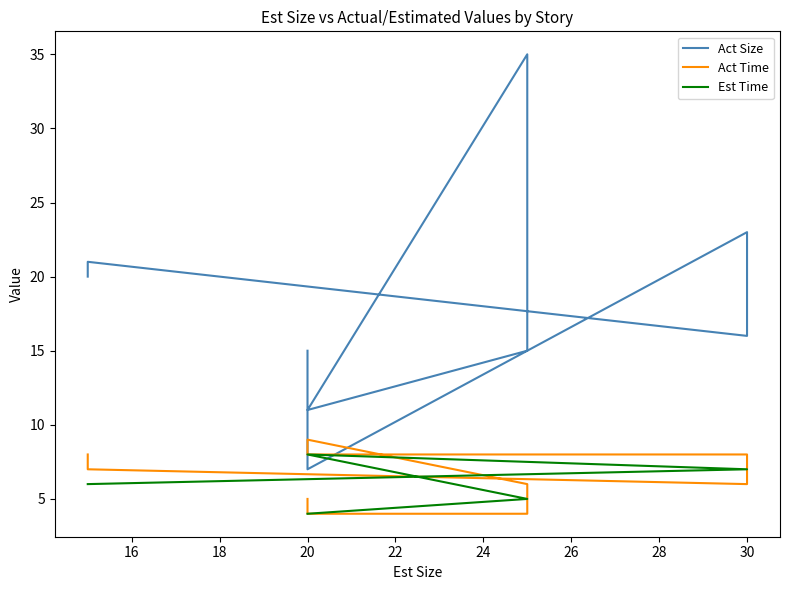

What are all the series names shown in the legend?

Act Size, Act Time, Est Time